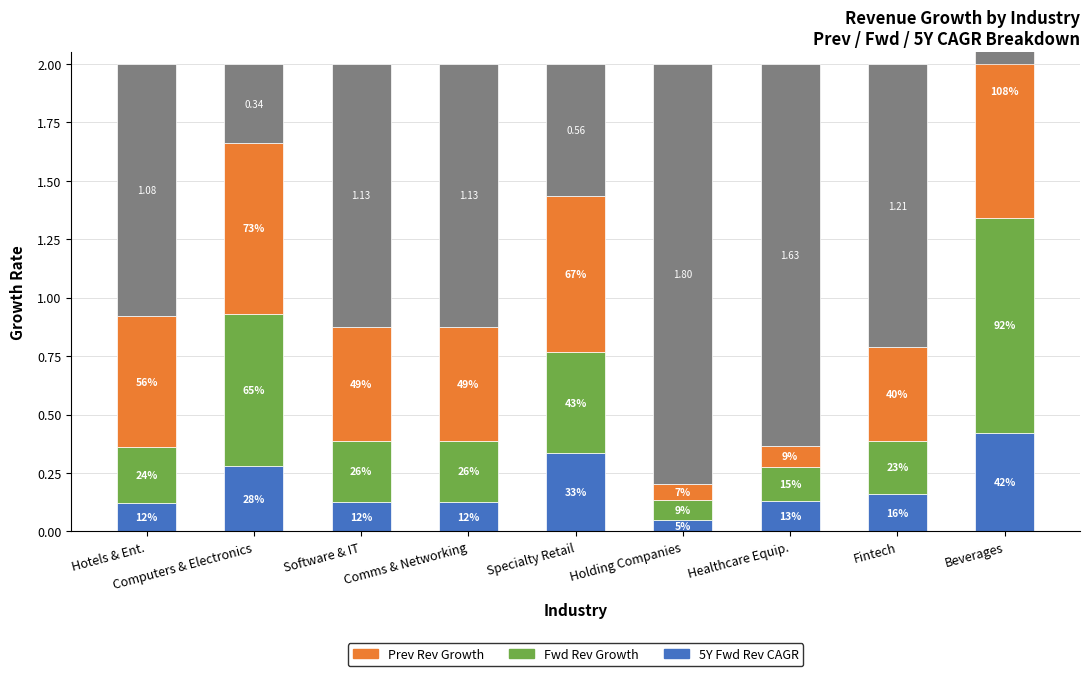

What is the average value of the Fwd Rev Growth series?

0.4